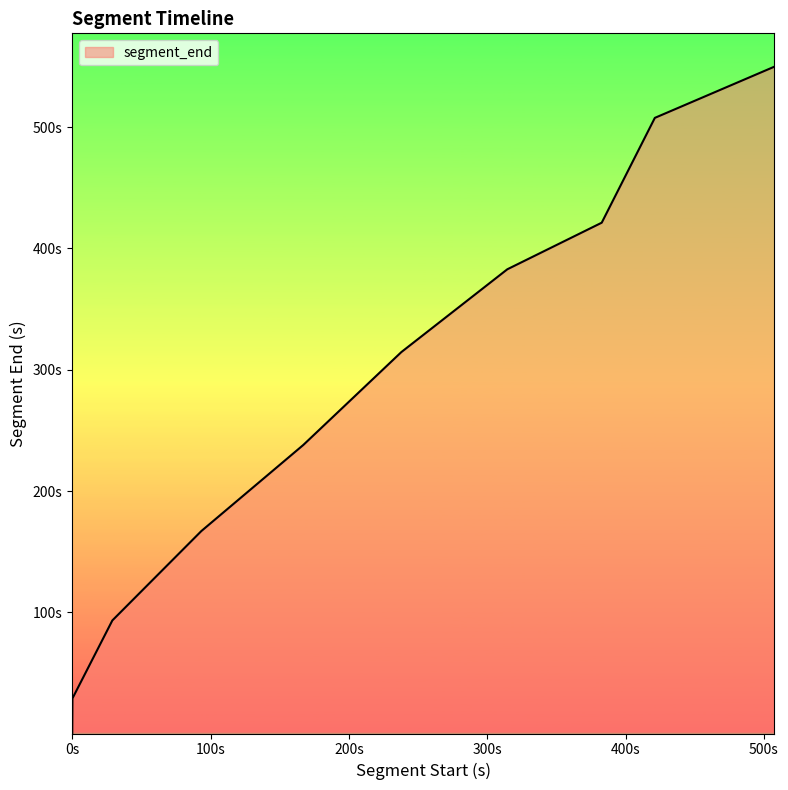

At which category does the chart reach its peak across all series?

507.559183673